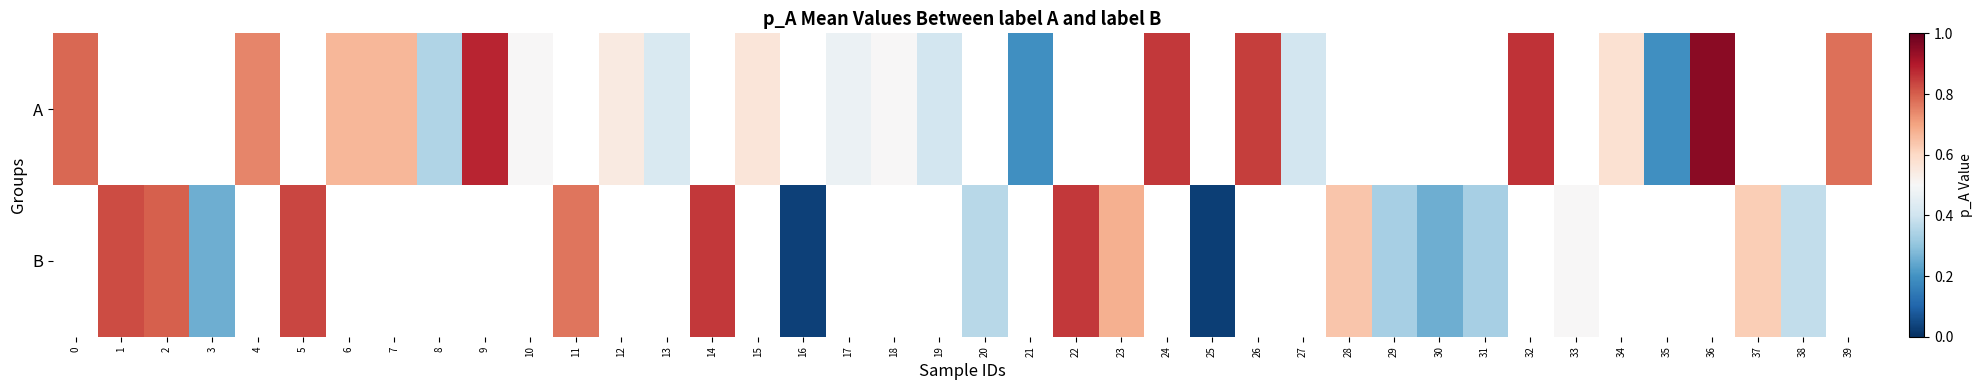

What is the difference between the B values at 30 and 38?

0.1